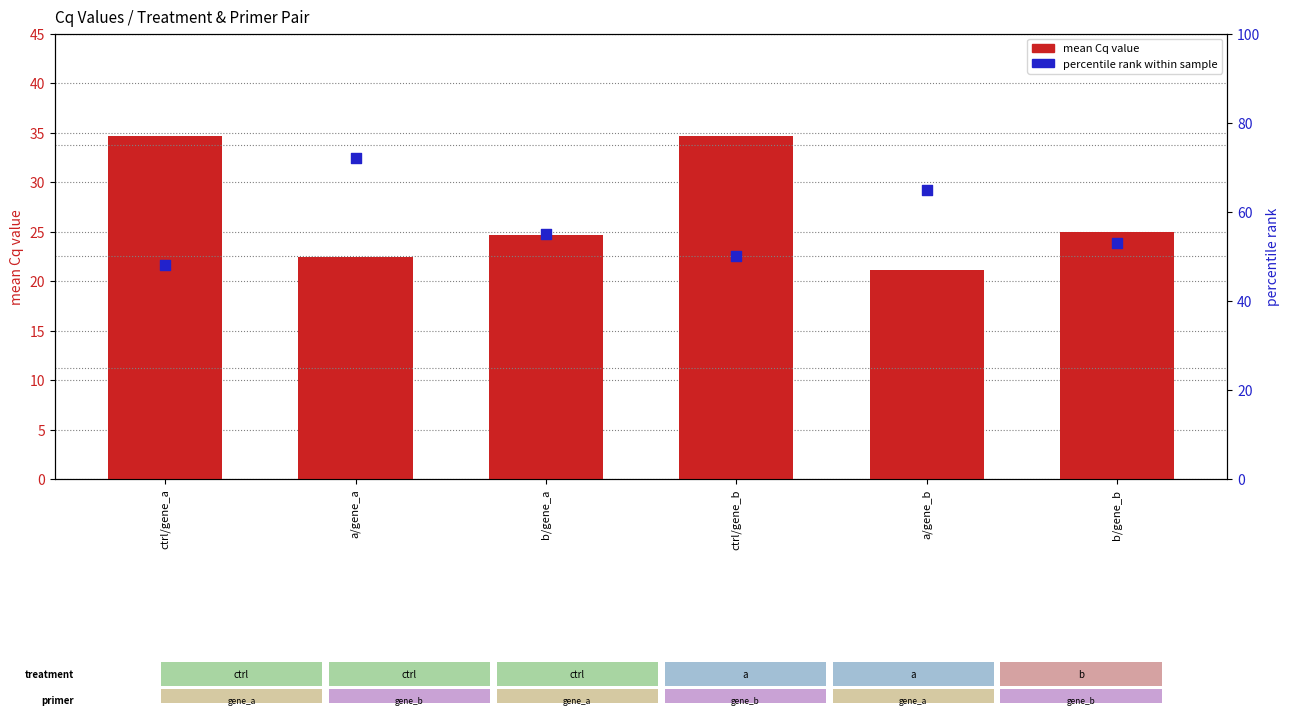

Is the value of percentile rank within sample at b/gene_a greater than the value of mean Cq value at b/gene_b?

Yes